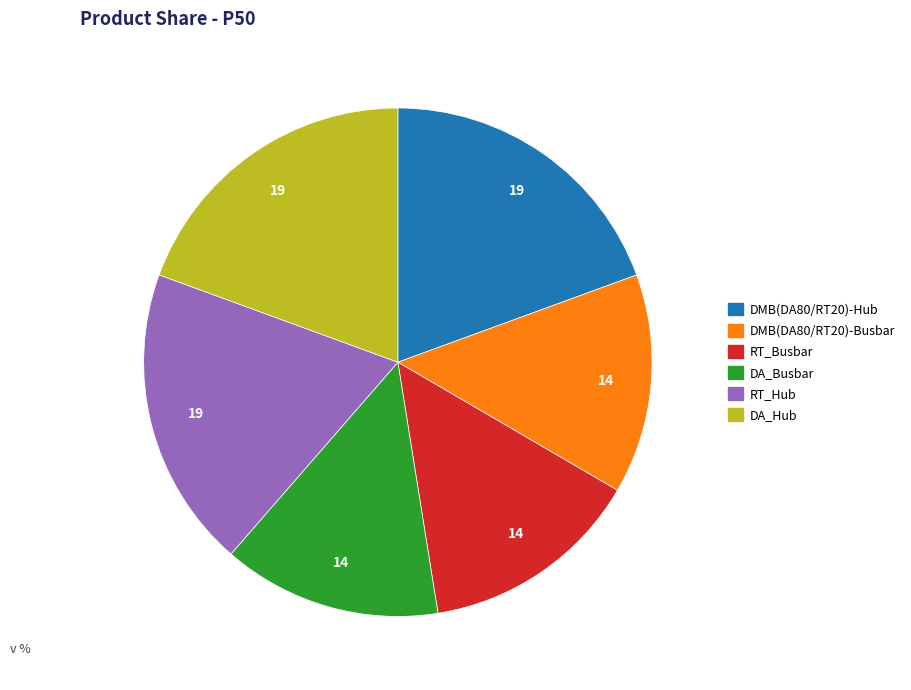

Count the number of slices in the pie.

6